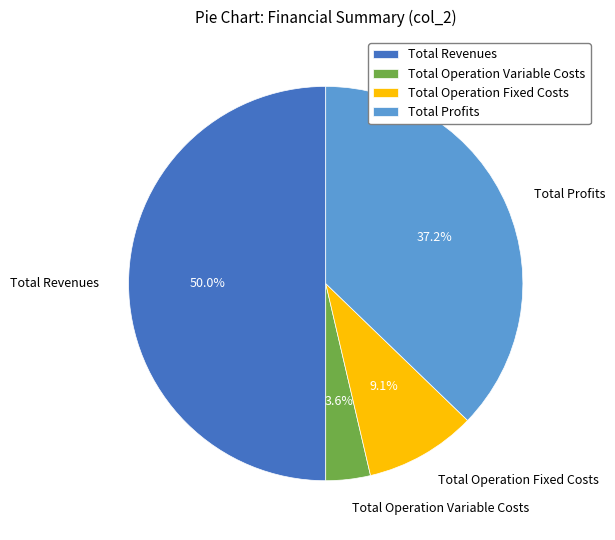

To the nearest percent, what is the combined percentage of Total Operation Variable Costs and Total Operation Fixed Costs?

13%